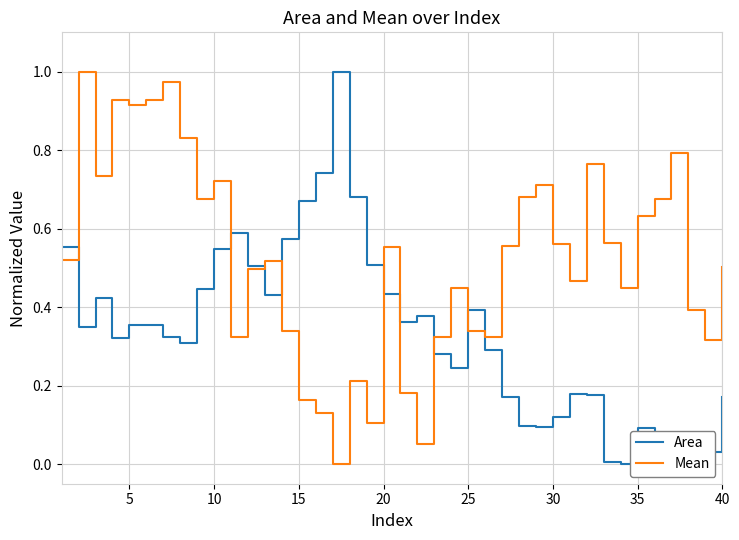

Rank the series by their average value, from highest to lowest.

Mean, Area